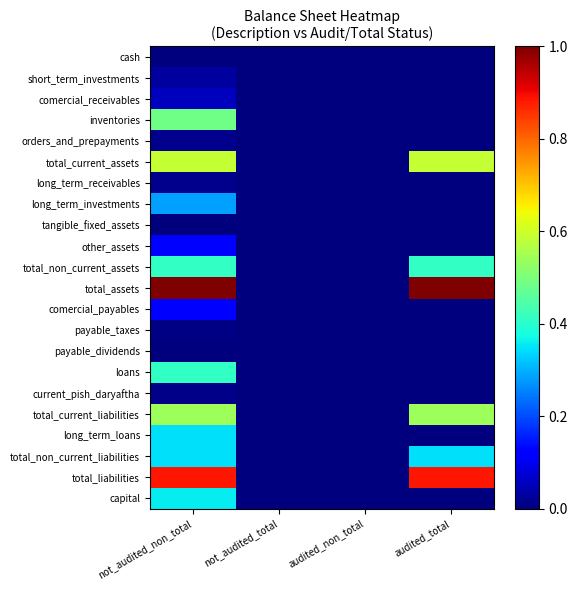

Which has a higher value, not_audited_total or audited_total?

not_audited_total